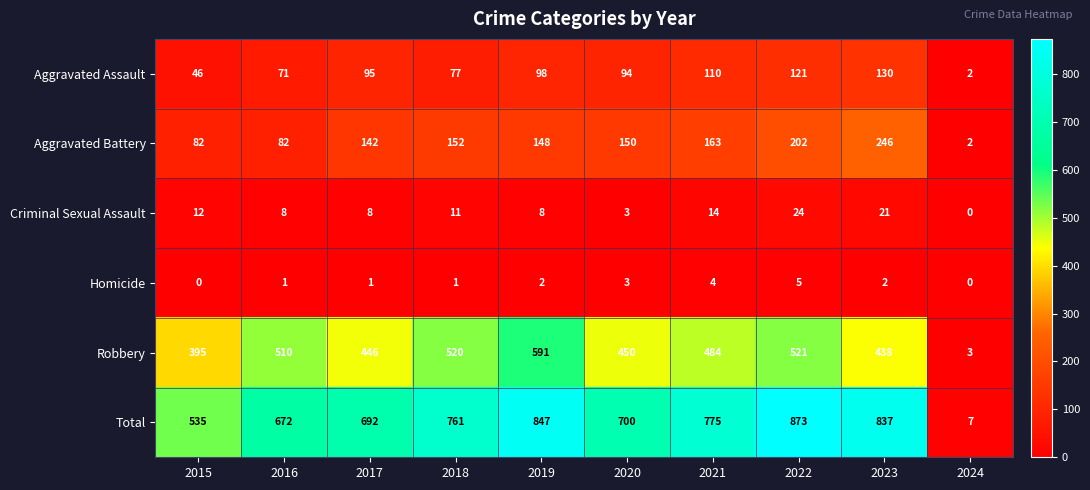

Which label corresponds to the largest value in the chart?

2022